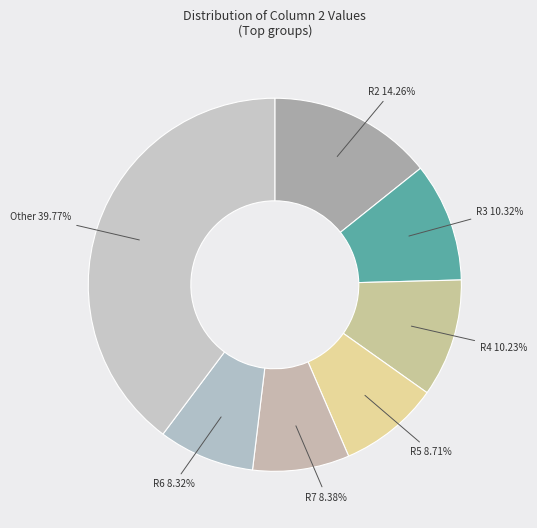

Count the number of slices in the pie.

7